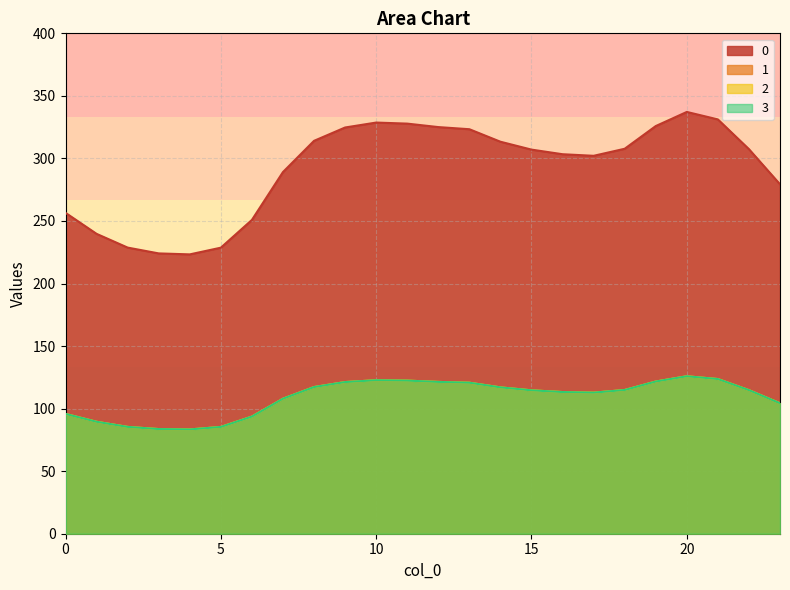

List the labels in order of 3 value, smallest first.

4, 3, 5, 2, 1, 6, 0, 23, 7, 17, 16, 15, 22, 18, 14, 8, 13, 9, 12, 19, 11, 10, 21, 20